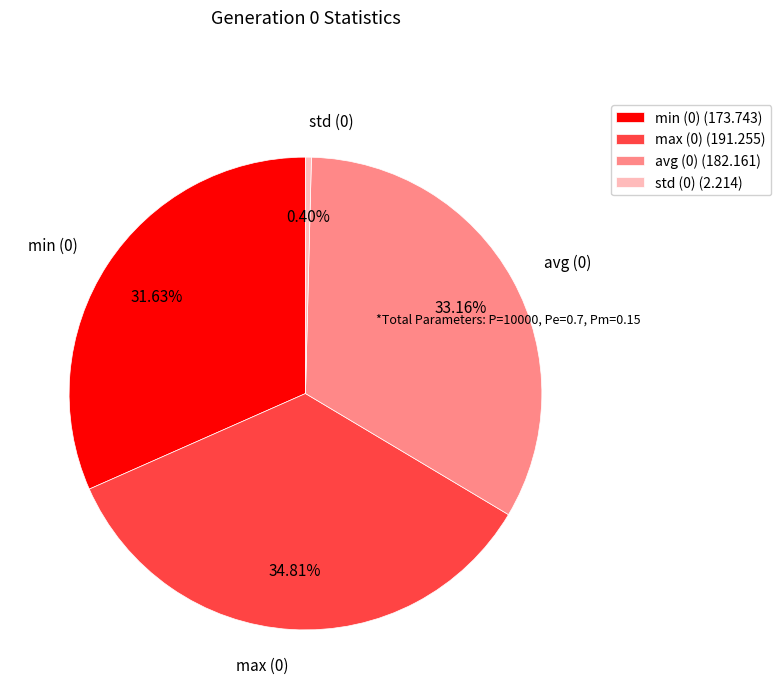

Is it true that avg (0) is 47% of the pie?

False